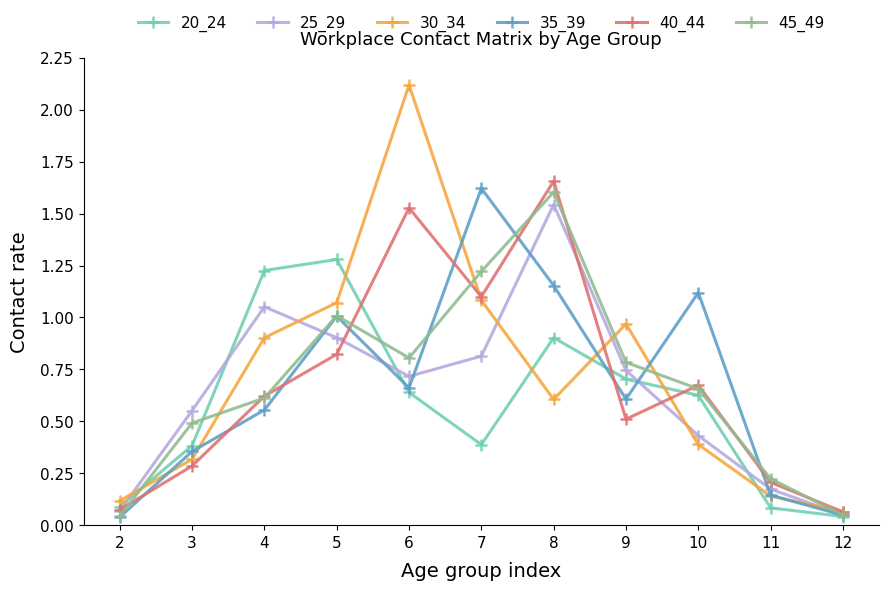

What is the difference between the highest and lowest values at 9?

0.5